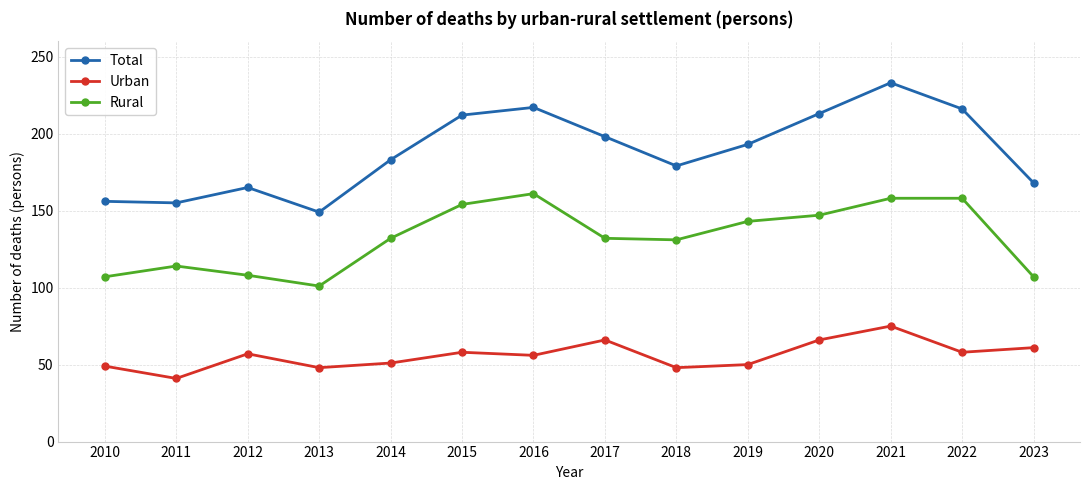

What is the average value of the Urban series?

56